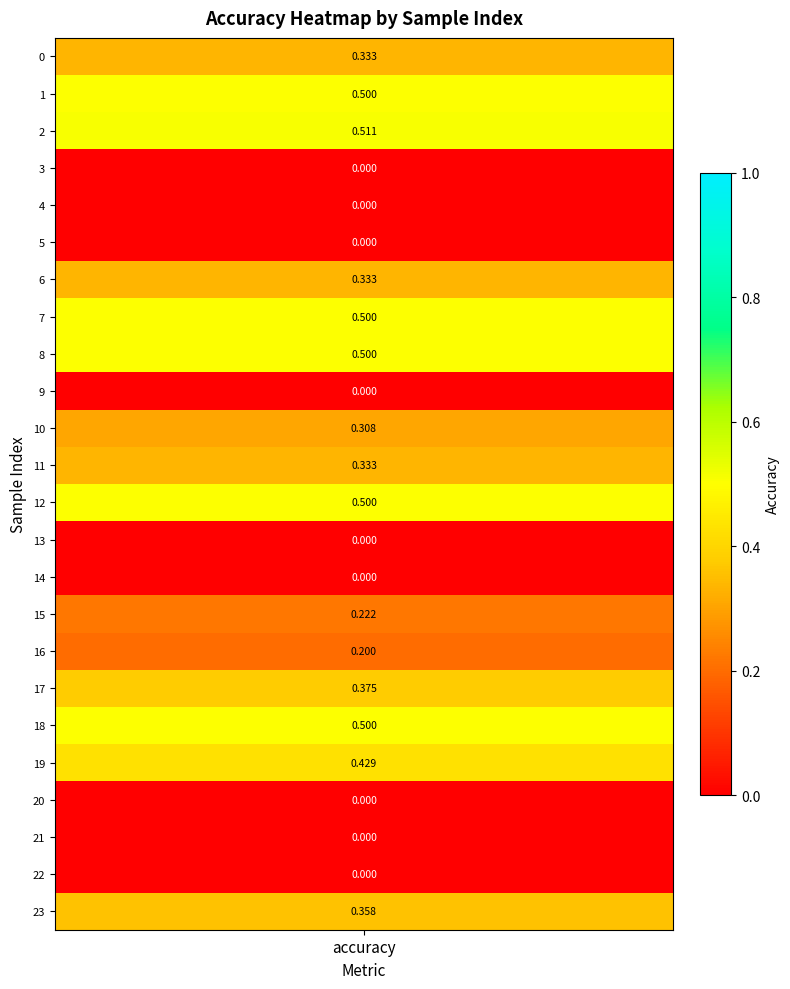

Read the value at 15.

0.2